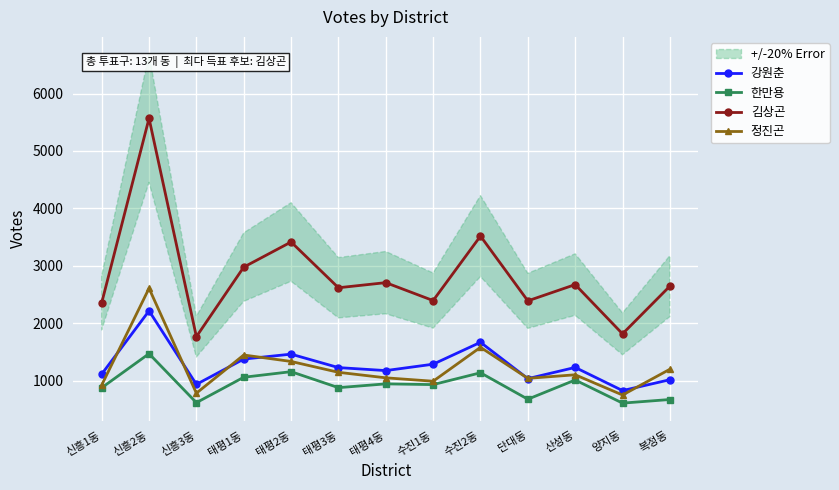

The 김상곤 series shows 2976 at 신흥3동. True or false?

False